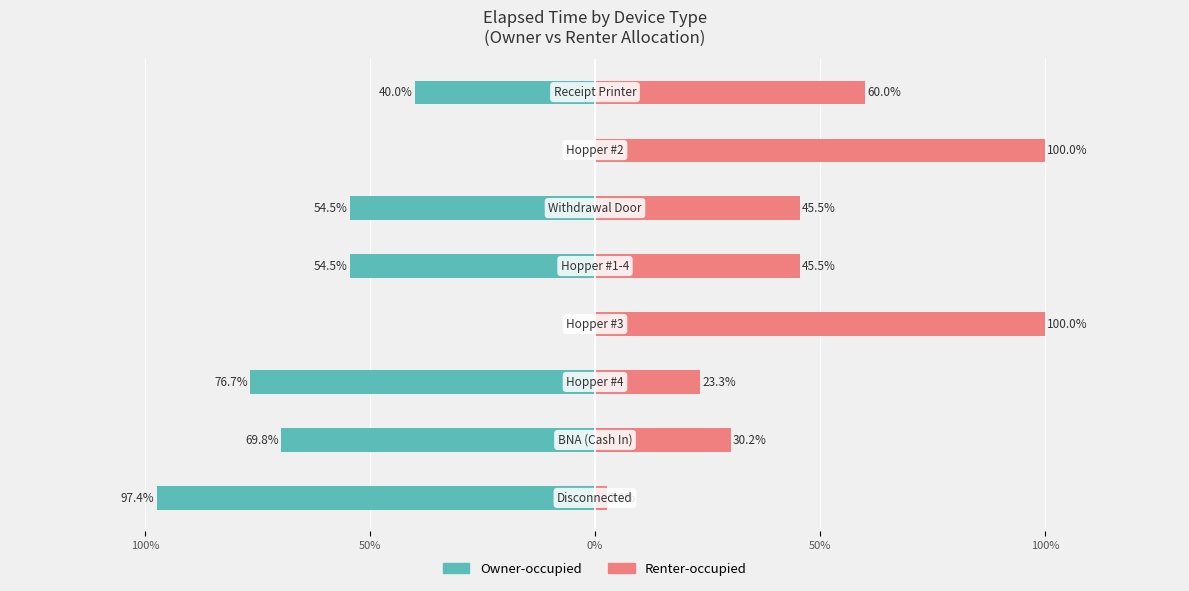

List the series in order of their peak value, lowest first.

Owner-occupied, Renter-occupied